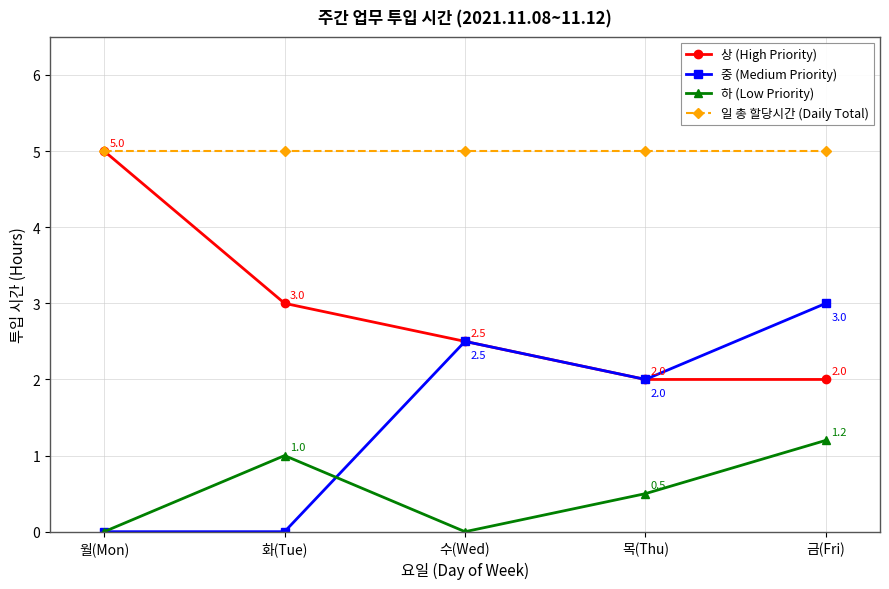

True or false: 일 총 할당시간 (Daily Total) and 중 (Medium Priority) intersect in this chart.

False